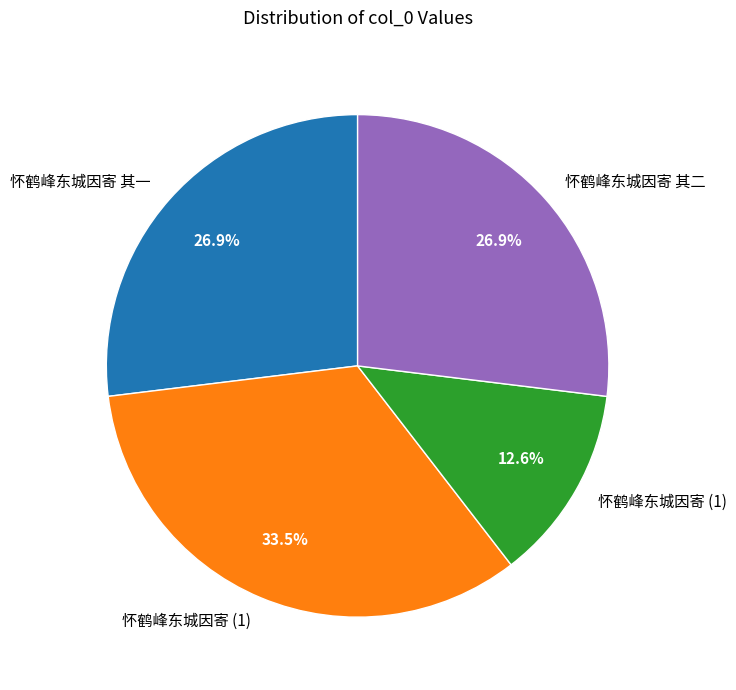

Does any single category account for the majority?

No